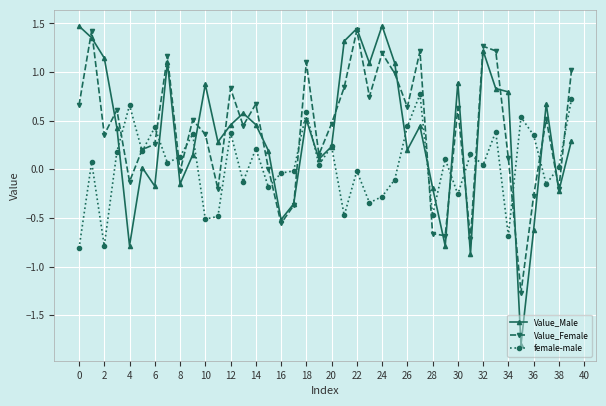

Which series has the largest total across all categories?

Value_Female